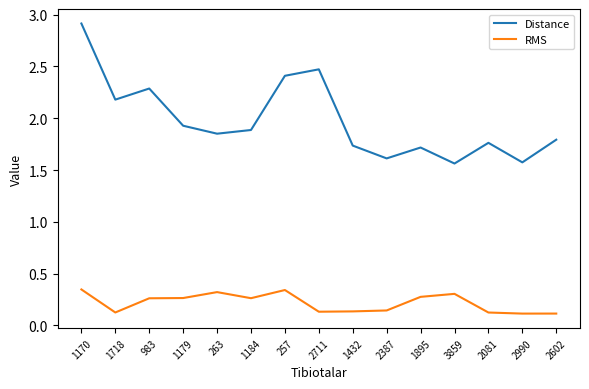

Which series changed the most between 1718 and 1895?

Distance